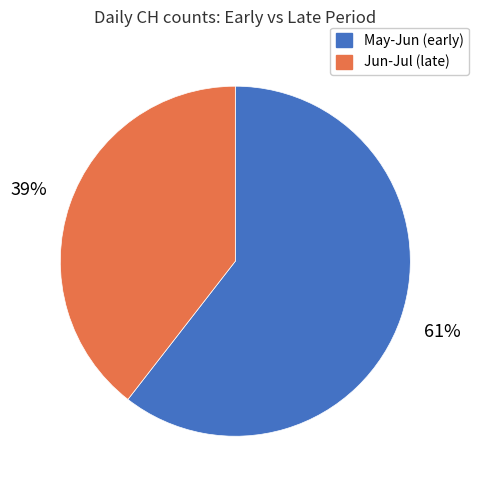

True or false: May-Jun (early) accounts for 61% of the total.

True